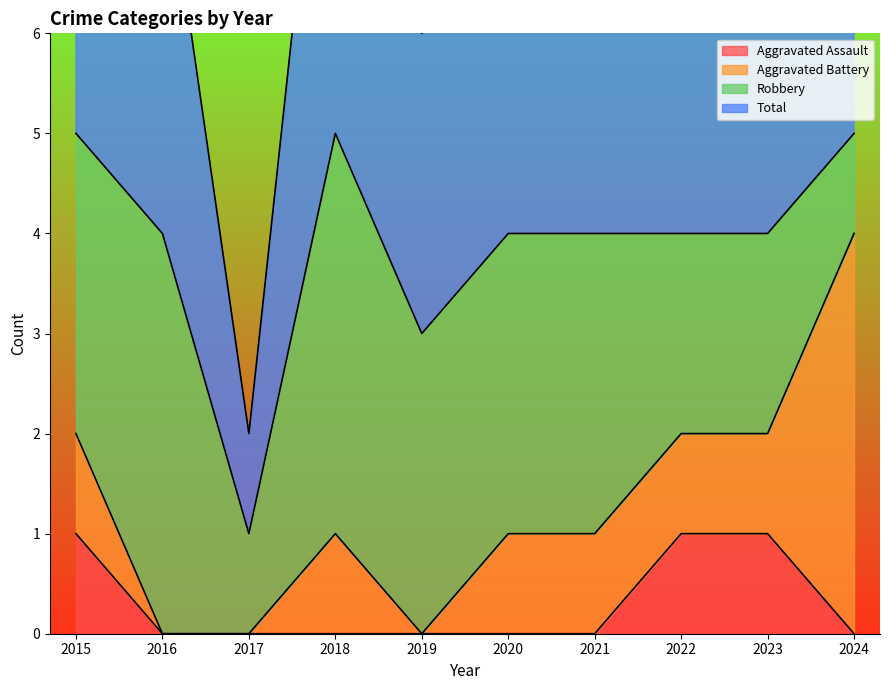

True or false: Total and Aggravated Assault intersect in this chart.

False